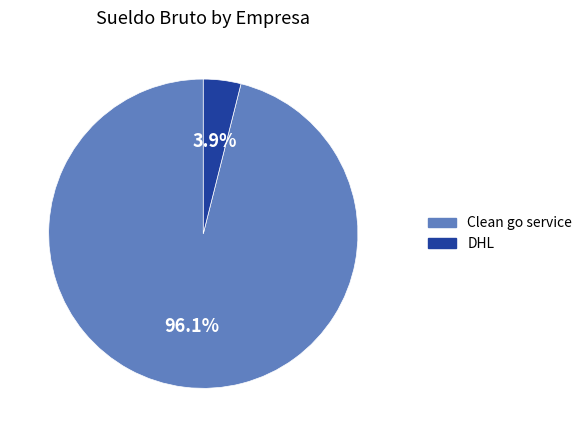

How many slices are in this pie chart?

2